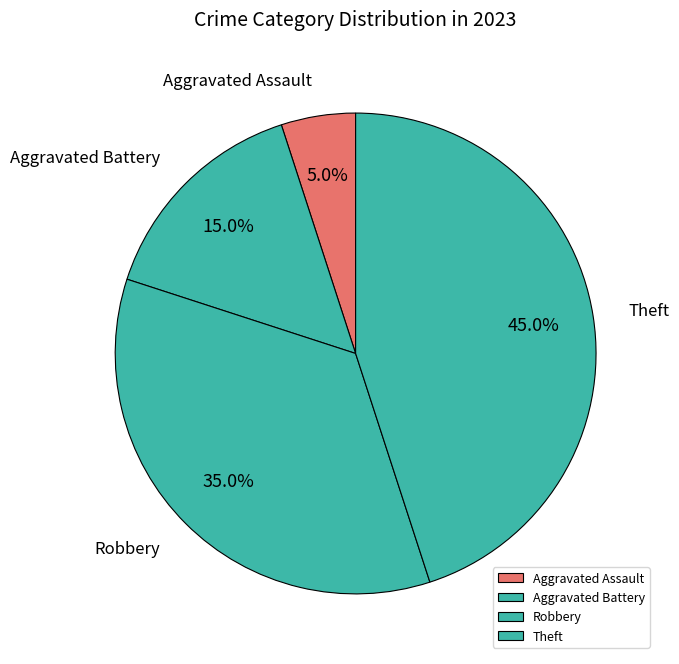

Which category has the biggest portion of the pie?

Theft